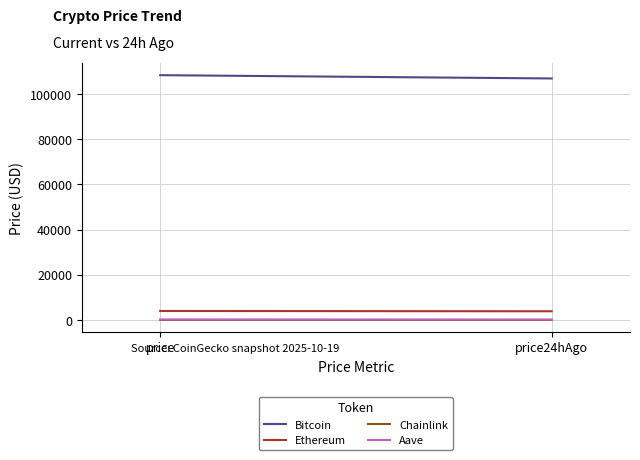

Which has a higher value, price or price24hAgo?

price